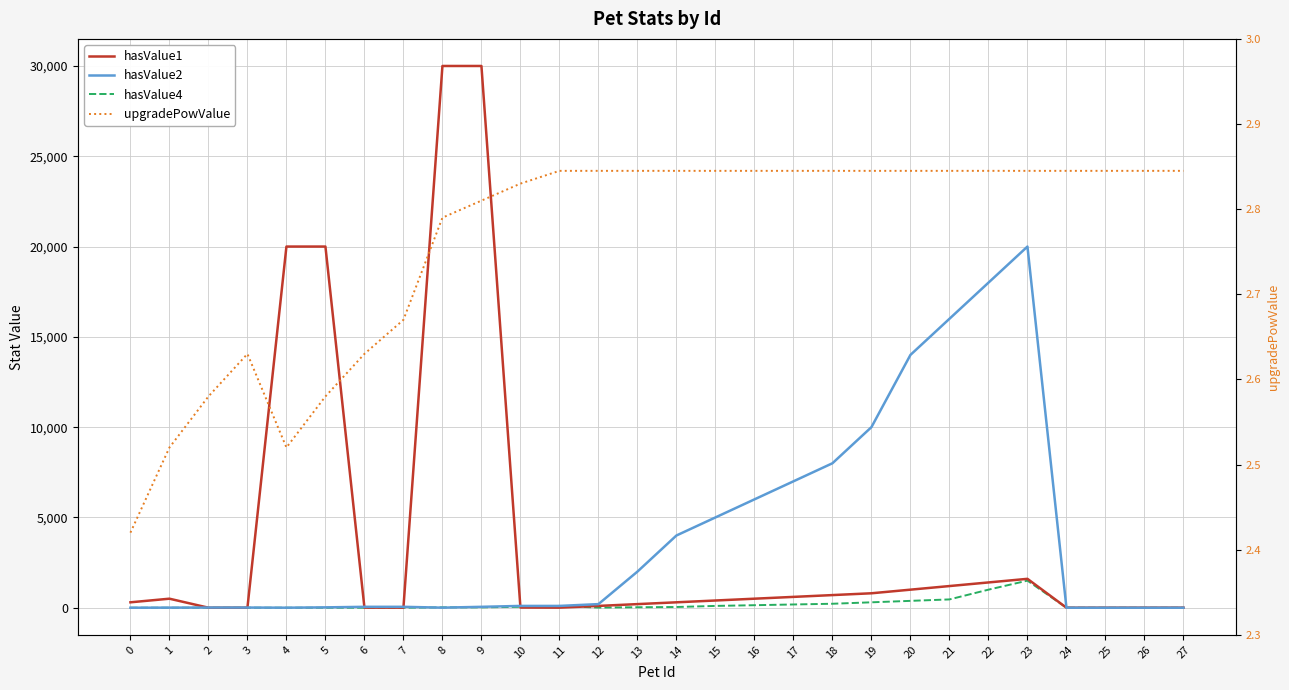

Reading left to right, what are all the values shown in this chart?

hasValue1: 0=300.0	1=500.0	2=1.0	3=1.0	4=20000.0	5=20000.0	6=5.0	7=3.0	8=30000.0	9=30000.0	10=10.0	11=5.0	12=100.0	13=200.0	14=300.0	15=400.0	16=500.0	17=600.0	18=700.0	19=800.0	20=1000.0	21=1200.0	22=1400.0	23=1600.0	24=1.0	25=2.0	26=3.0	27=4.0
hasValue2: 0=0.1	1=5.0	2=10.0	3=10.0	4=2.0	5=20.0	6=50.0	7=50.0	8=4.0	9=50.0	10=100.0	11=100.0	12=200.0	13=2000.0	14=4000.0	15=5000.0	16=6000.0	17=7000.0	18=8000.0	19=10000.0	20=14000.0	21=16000.0	22=18000.0	23=20000.0	24=0.0	25=0.0	26=0.0	27=0.0
hasValue4: 0=0.0	1=0.0	2=0.0	3=0.0	4=0.0	5=0.0	6=0.0	7=0.0	8=20.0	9=20.0	10=50.0	11=100.0	12=8.0	13=26.0	14=40.0	15=100.0	16=140.0	17=180.0	18=220.0	19=300.0	20=380.0	21=460.0	22=1000.0	23=1500.0	24=0.0	25=0.0	26=0.0	27=0.0
upgradePowValue: 0=2.4	1=2.5	2=2.6	3=2.6	4=2.5	5=2.6	6=2.6	7=2.7	8=2.8	9=2.8	10=2.8	11=2.8	12=2.8	13=2.8	14=2.8	15=2.8	16=2.8	17=2.8	18=2.8	19=2.8	20=2.8	21=2.8	22=2.8	23=2.8	24=2.8	25=2.8	26=2.8	27=2.8